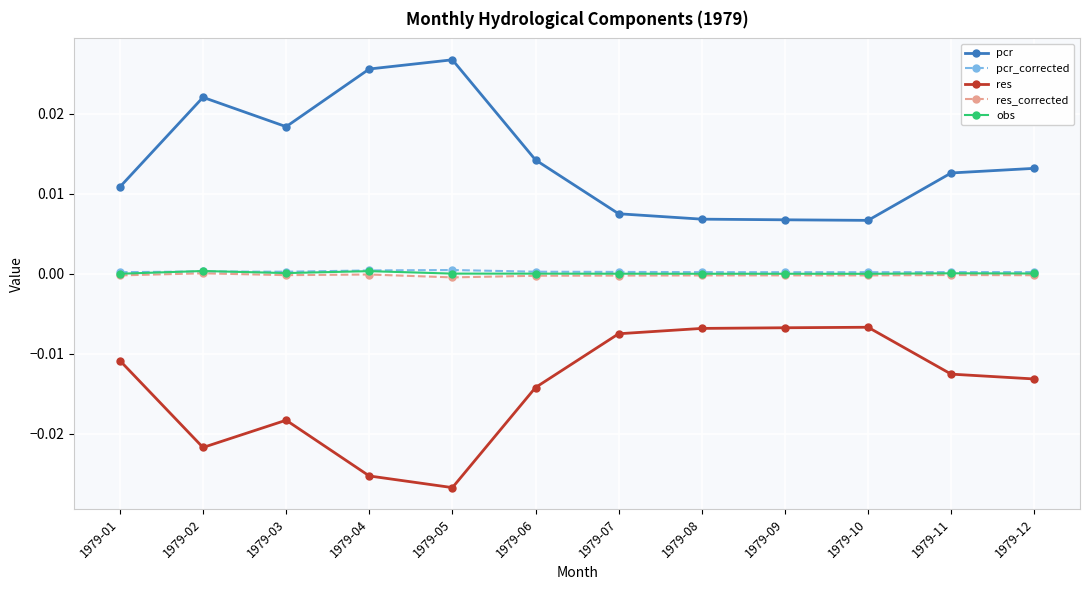

Where is the first local minimum for res?

1979-02